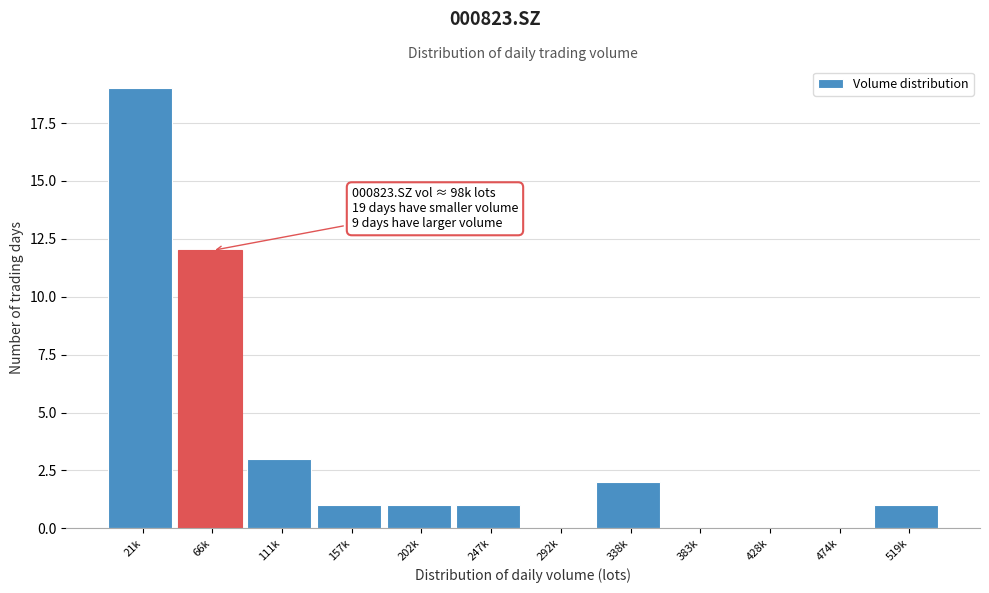

Reading left to right, list all the values displayed in this chart.

21k=19	66k=12	111k=3	157k=1	202k=1	247k=1	292k=0	338k=2	383k=0	428k=0	474k=0	519k=1